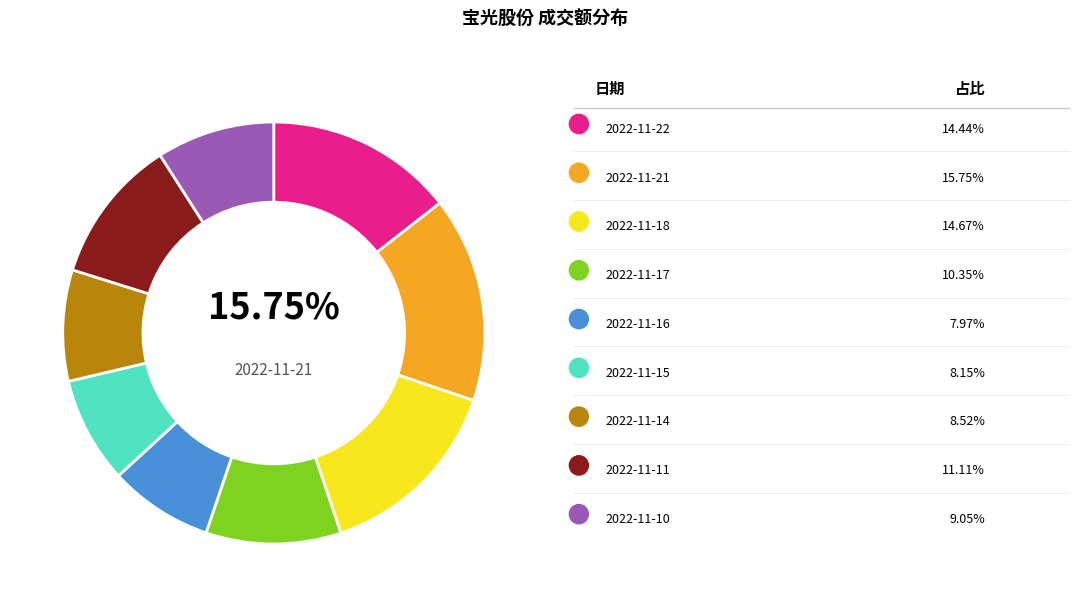

To the nearest percent, what percentage of the pie is 2022-11-21?

16%